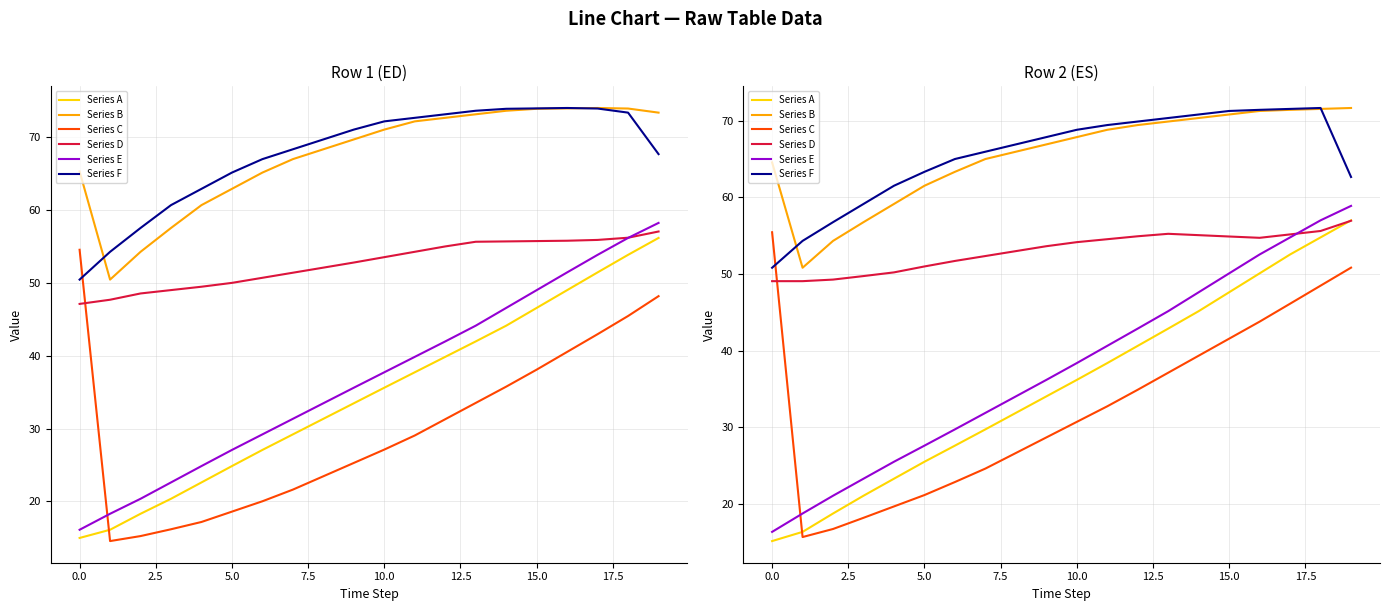

Where do Series A and Series D first cross each other?

18 and 19